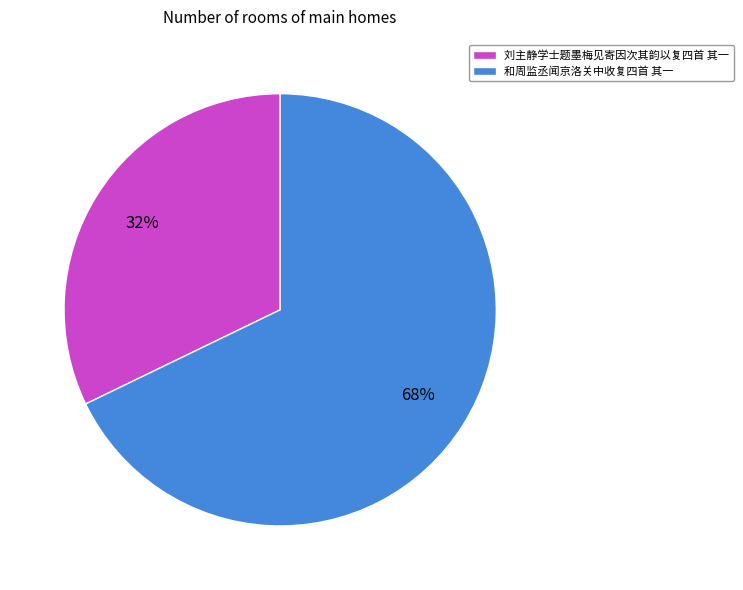

Is the sum of 和周监丞闻京洛关中收复四首 其一 and 刘主静学士题墨梅见寄因次其韵以复四首 其一 greater than half?

Yes